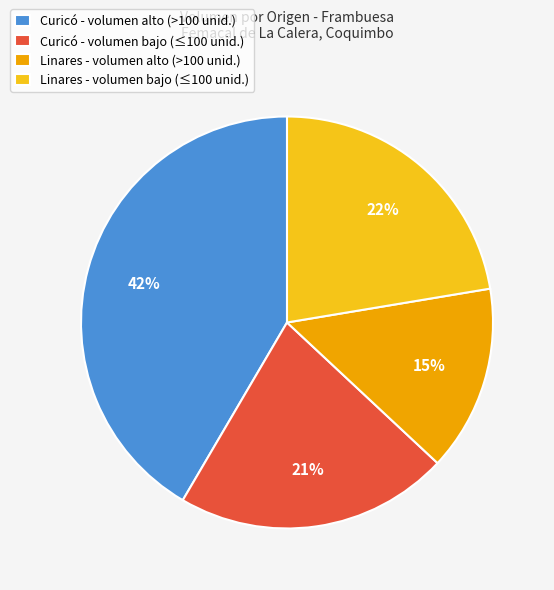

To the nearest percent, what is the difference between the largest and smallest slice percentages?

27%